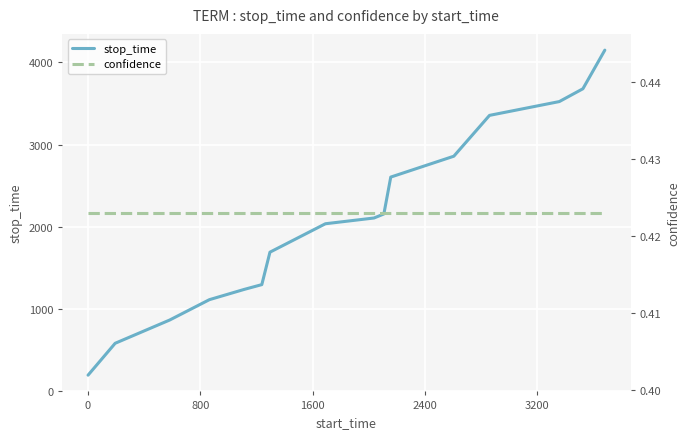

True or false: confidence and stop_time intersect in this chart.

False